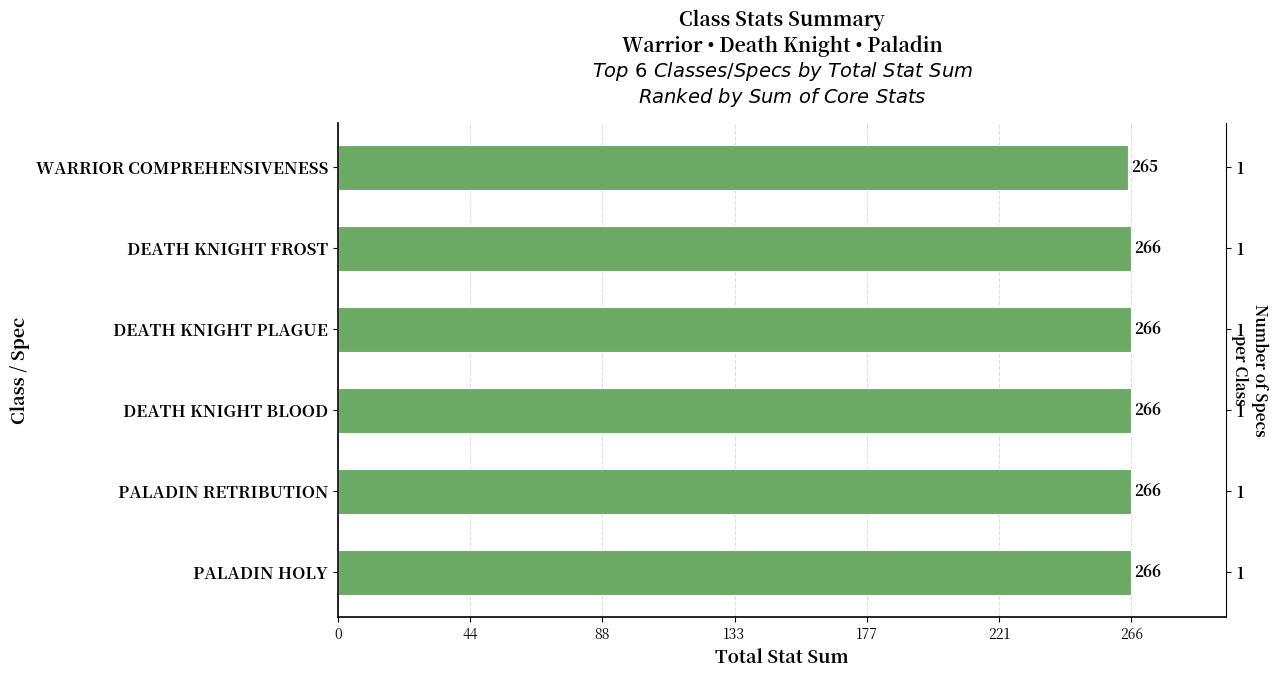

What is the difference between the values at DEATH KNIGHT PLAGUE and WARRIOR COMPREHENSIVENESS?

1